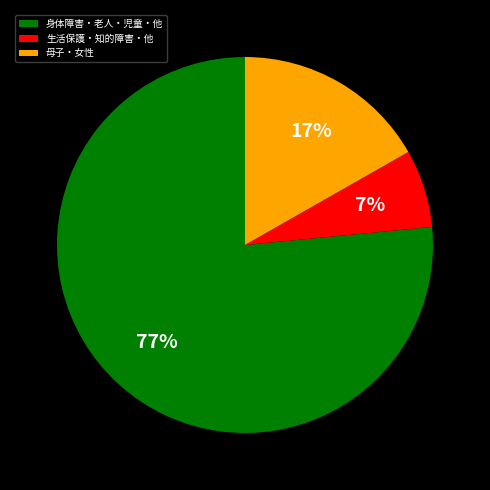

How many slices are in this pie chart?

3